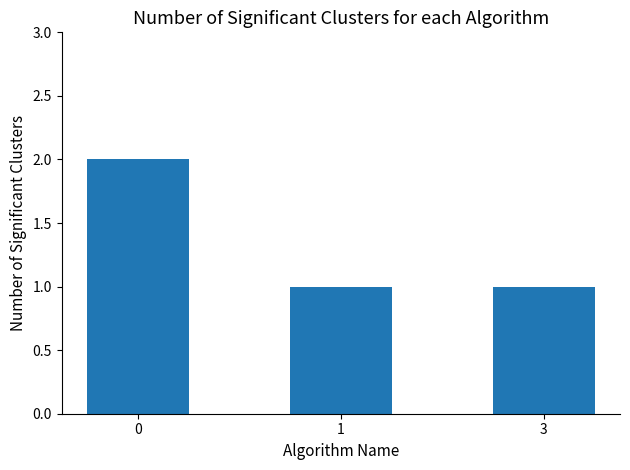

What is the difference between the maximum and second lowest values?

1